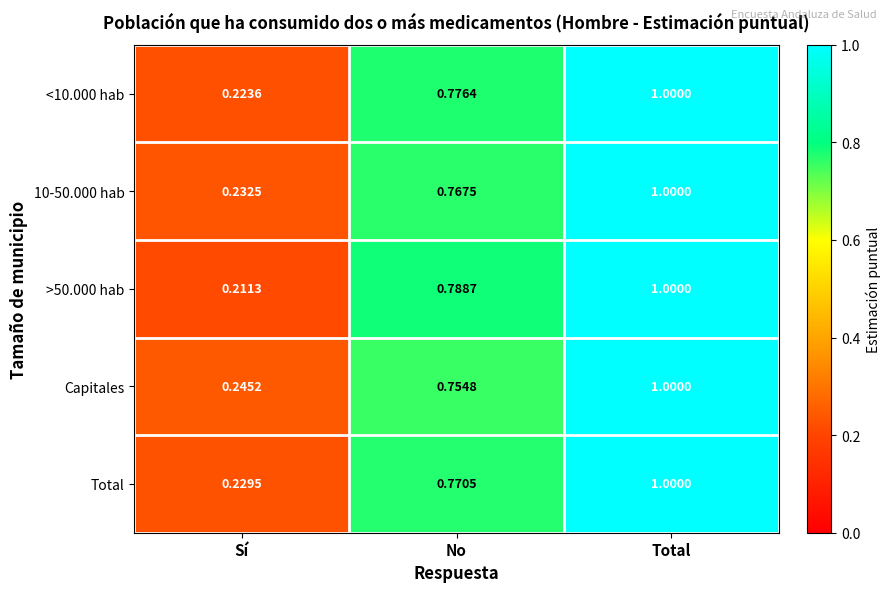

List the labels in order of 10-50.000 hab value, smallest first.

Sí, No, Total